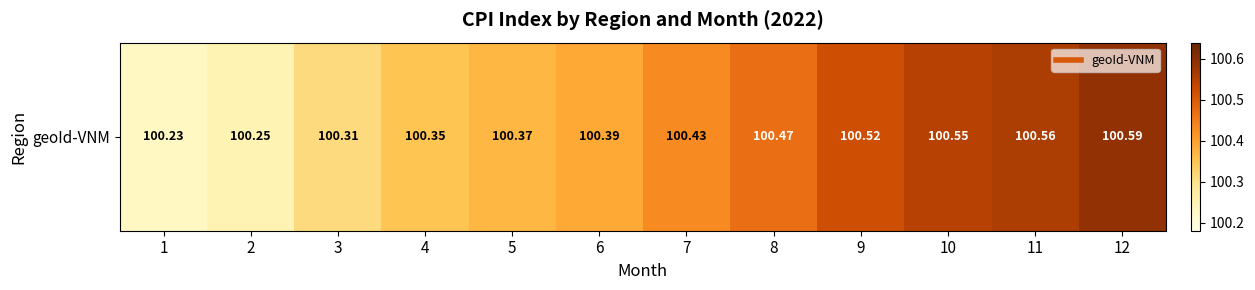

At which category does the chart reach its peak across all series?

12